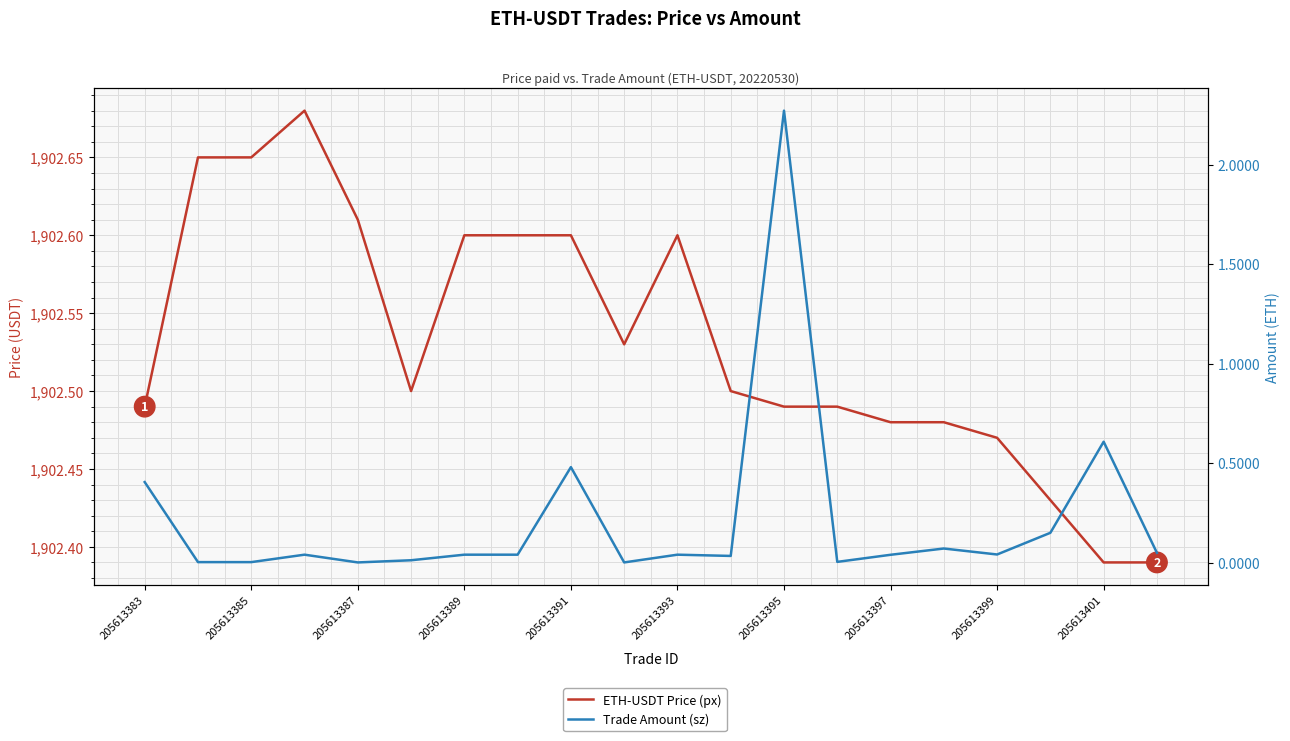

At how many categories does at least one series exceed 509?

20